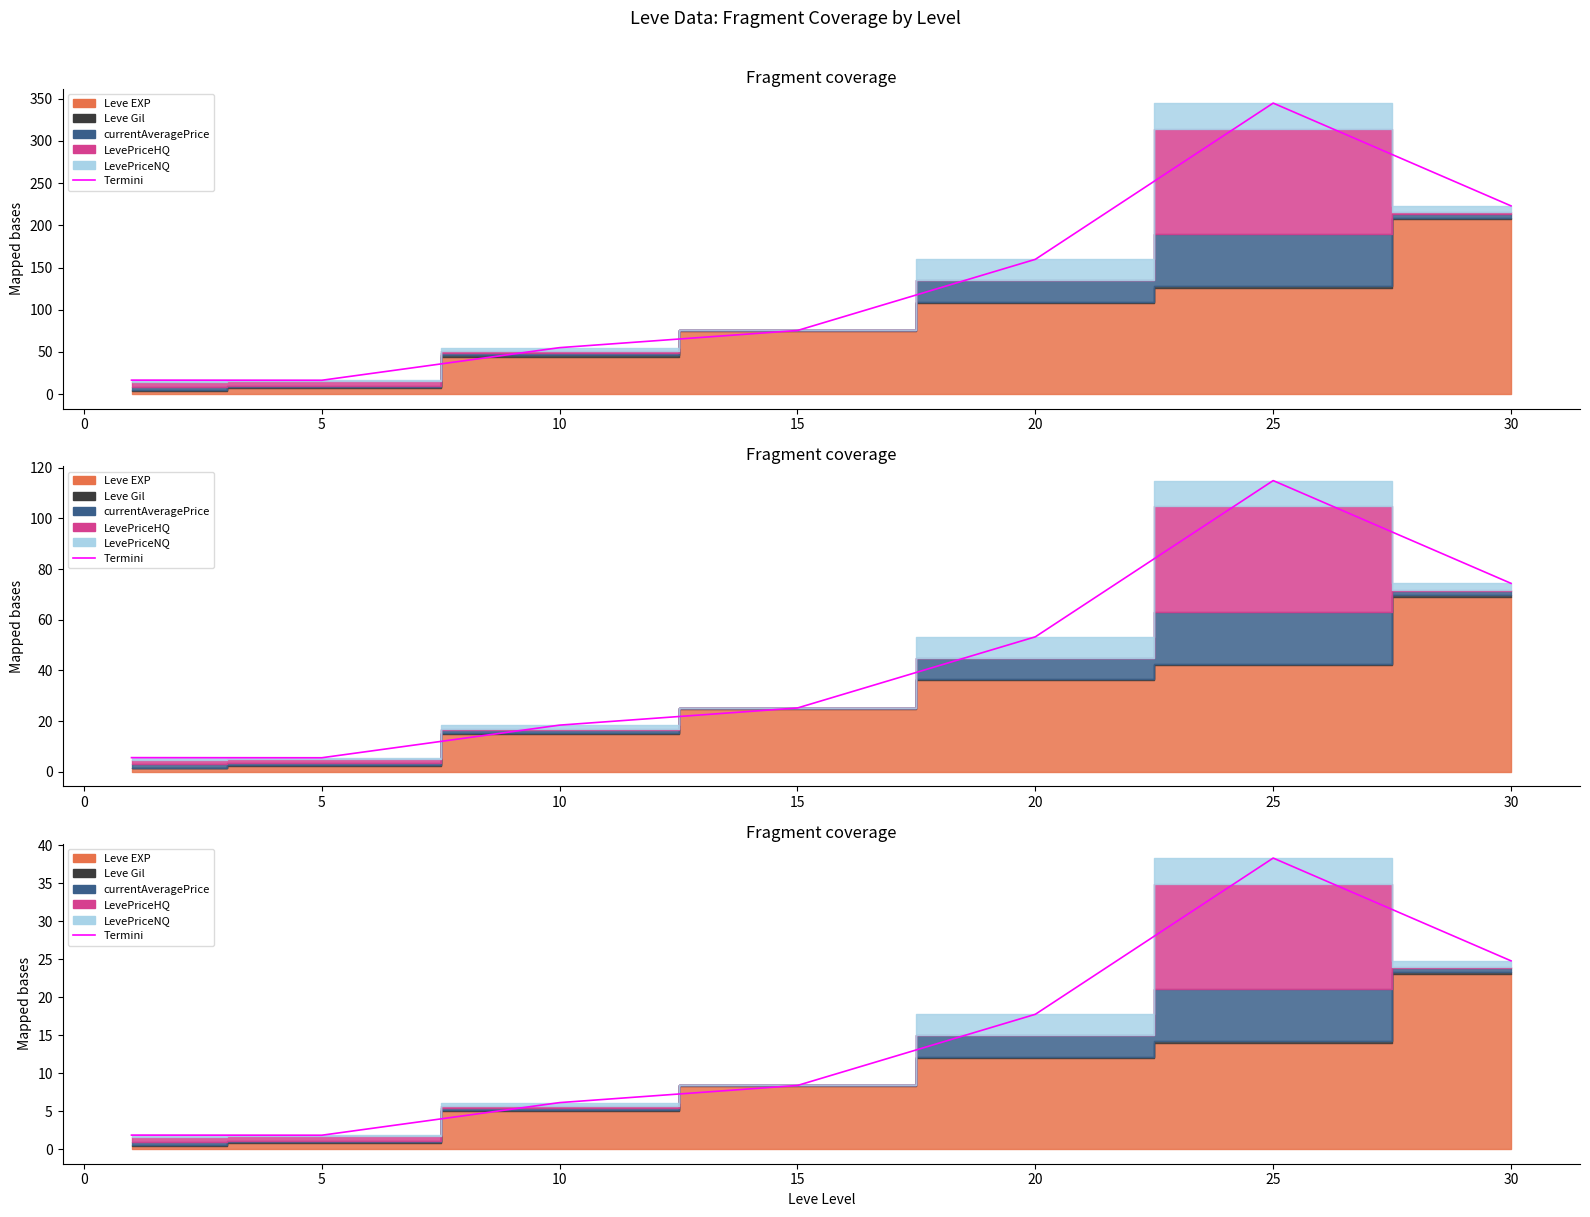

What is the value of the 7th point from the left?

24.8